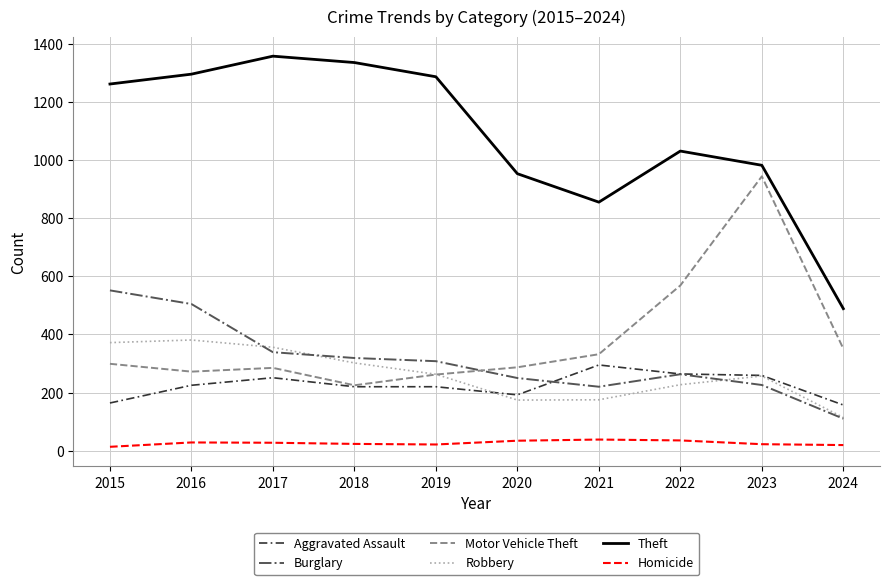

What is the difference between the highest and lowest values at 2017?

1332